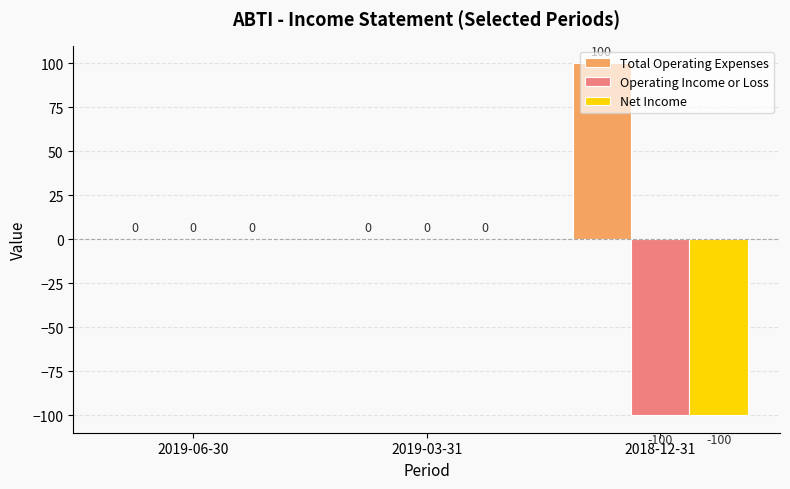

How many groups of bars are there?

3